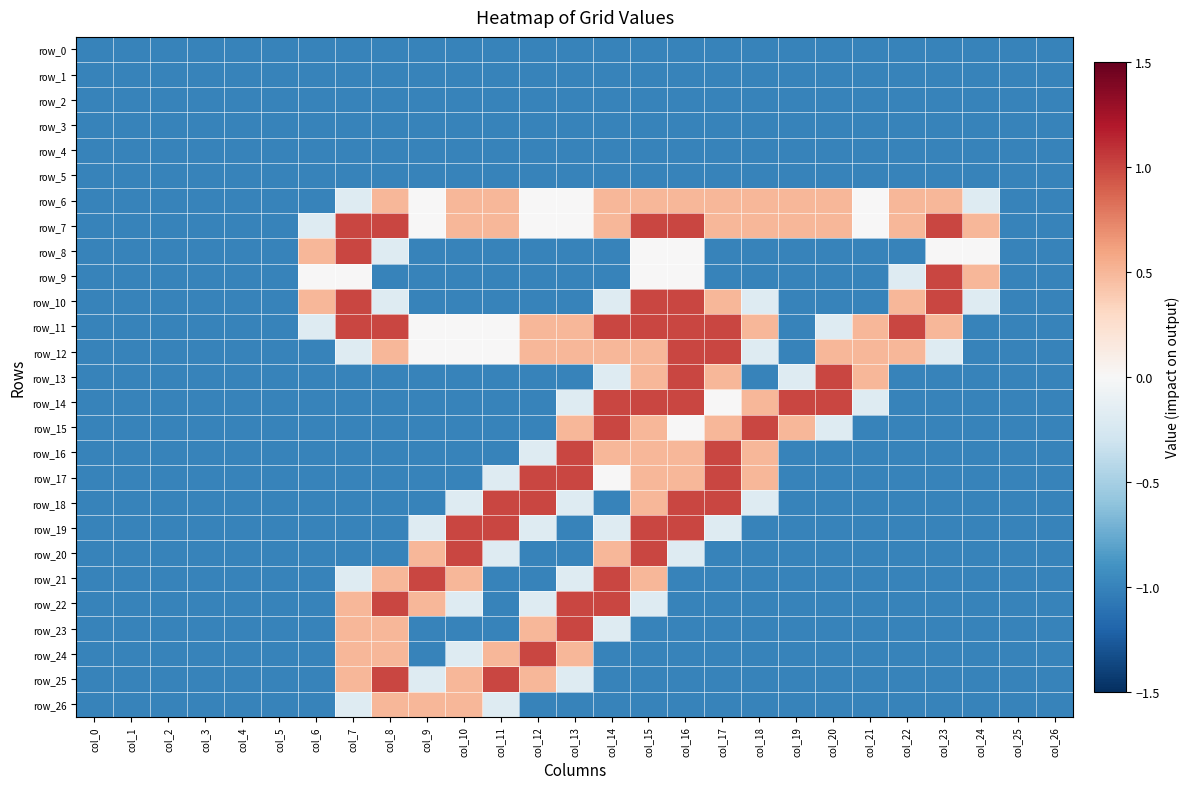

Count the number of categories in the chart.

27